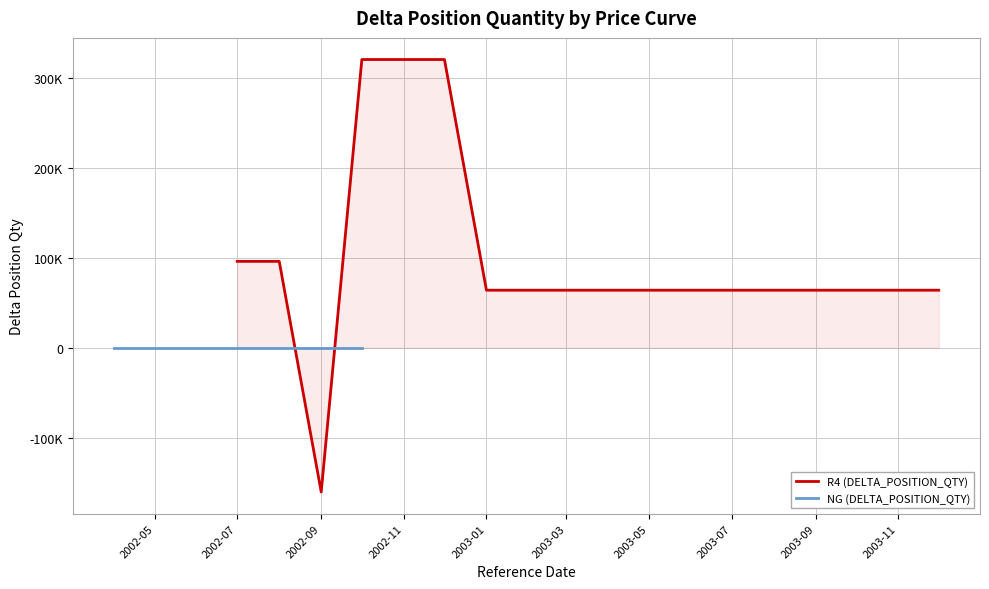

Is it true that the value at 2003-09 is 38667?

False